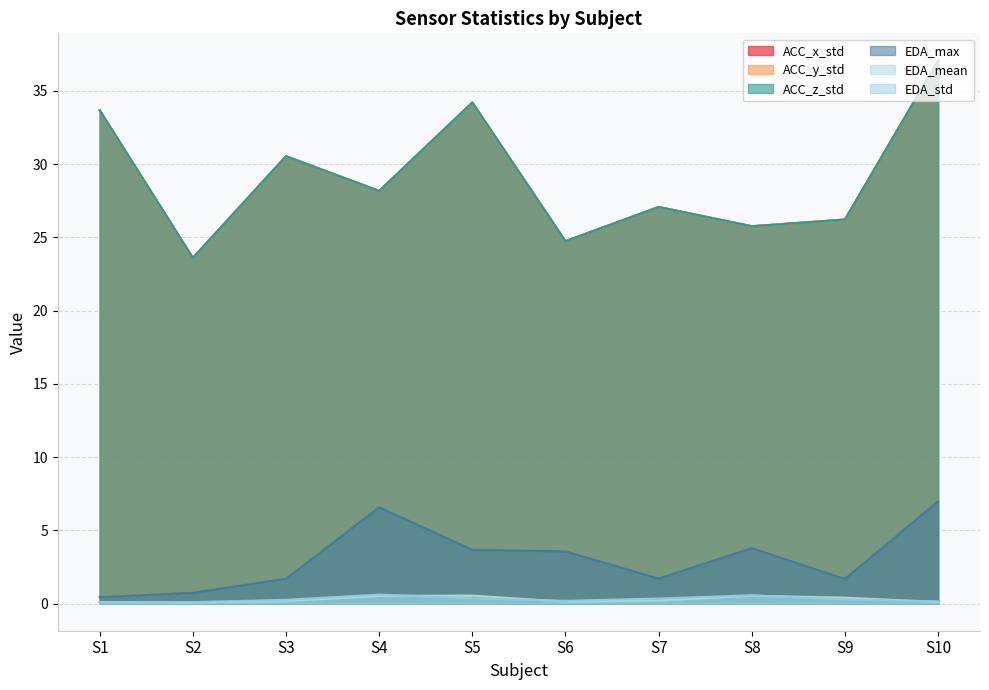

Rank the categories by ACC_x_std value from highest to lowest.

S10, S5, S1, S3, S4, S7, S9, S8, S6, S2